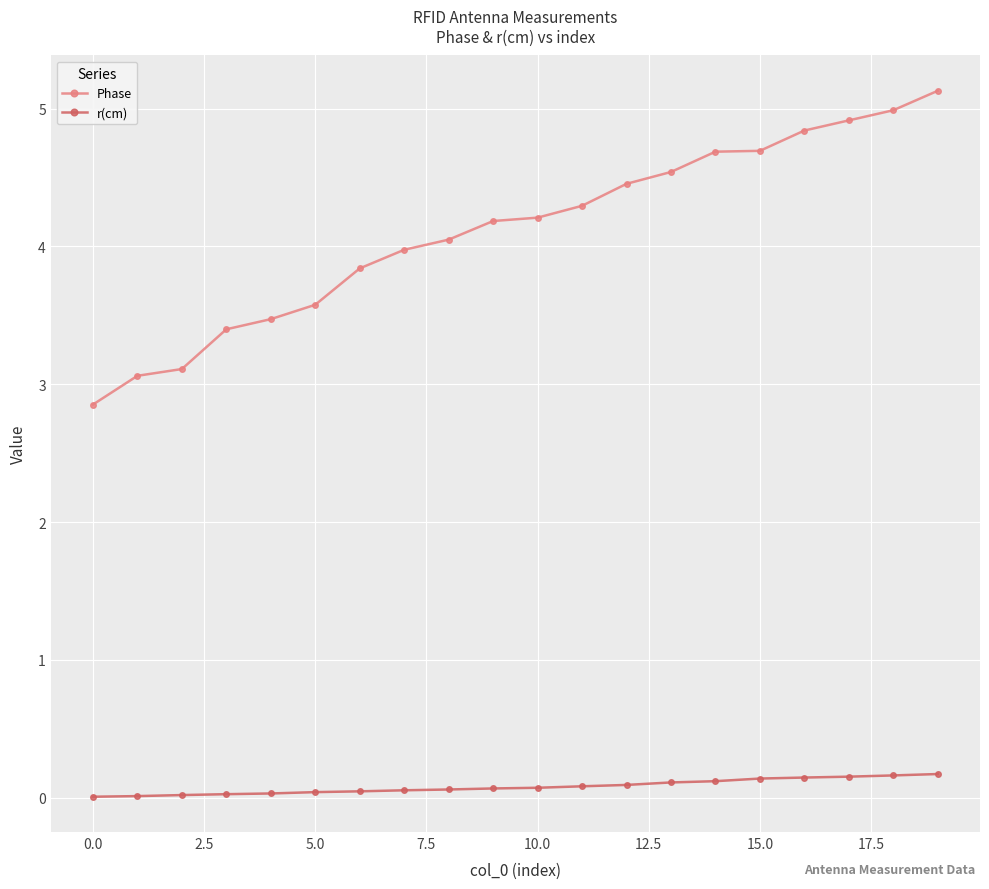

True or false: Phase has more than 1 interior local peaks.

False